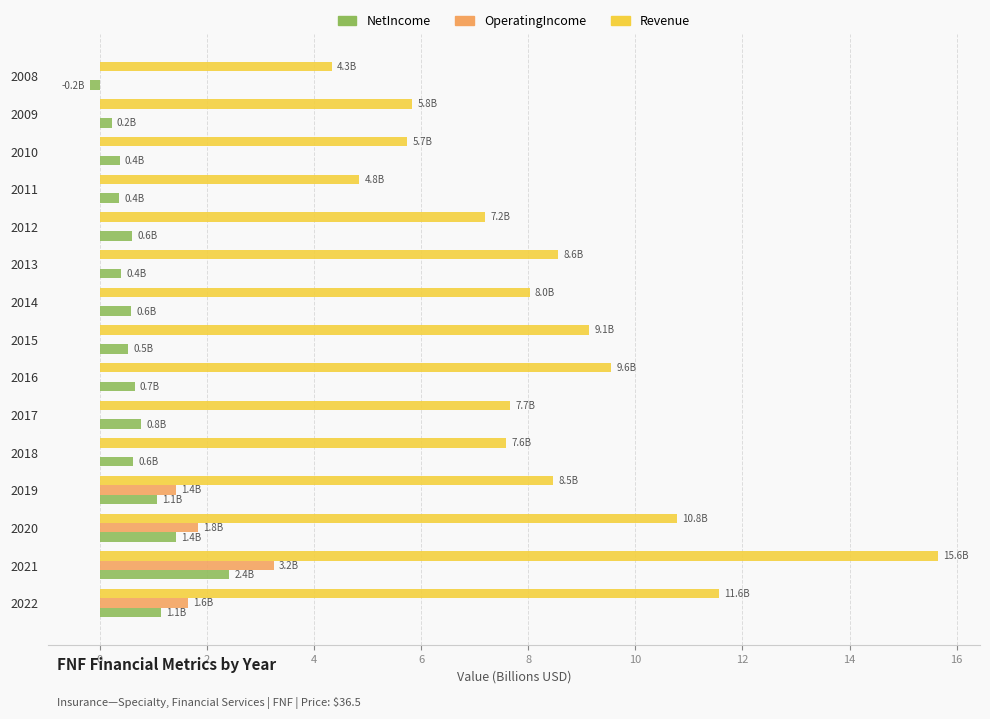

What is the maximum value shown in the chart?

15.6